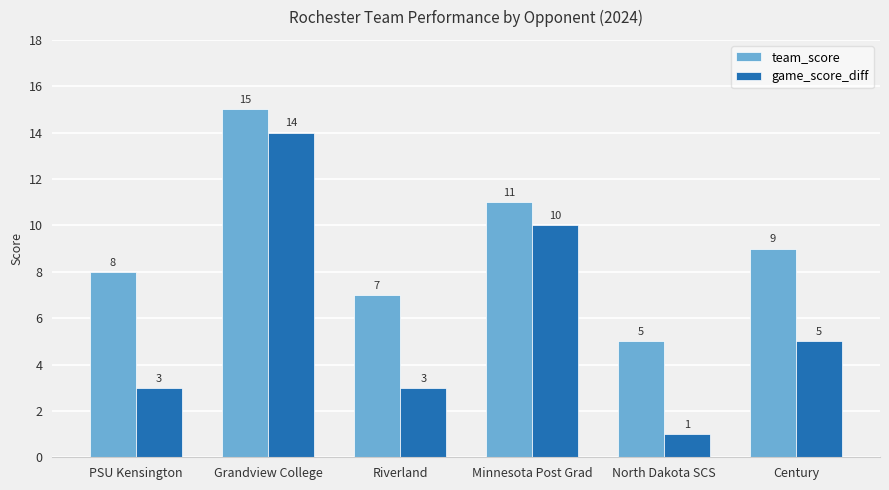

What are all the series names shown in the legend?

team_score, game_score_diff